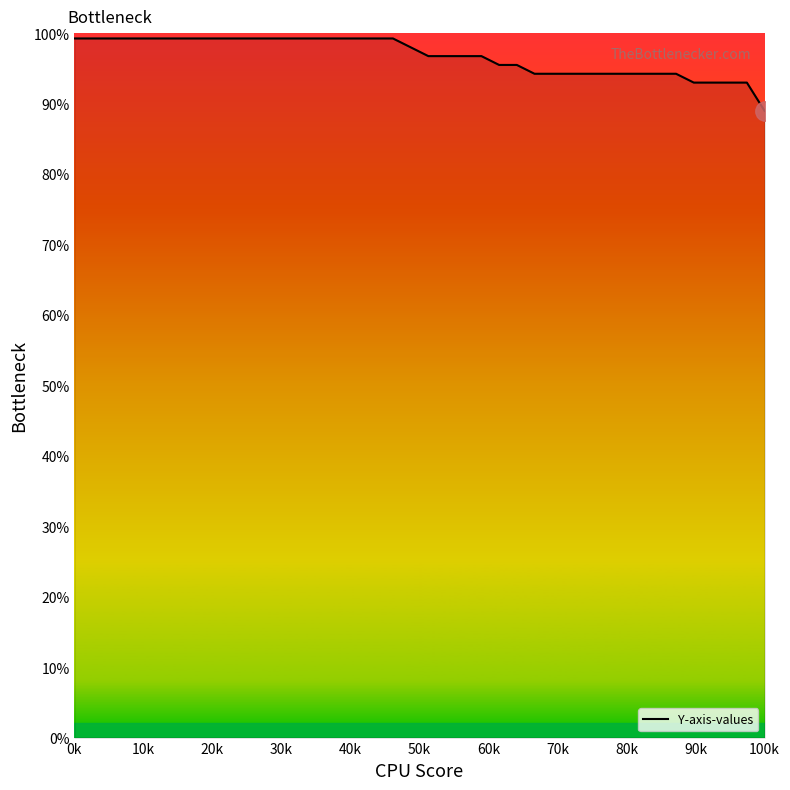

What is the smallest value displayed?

89.0